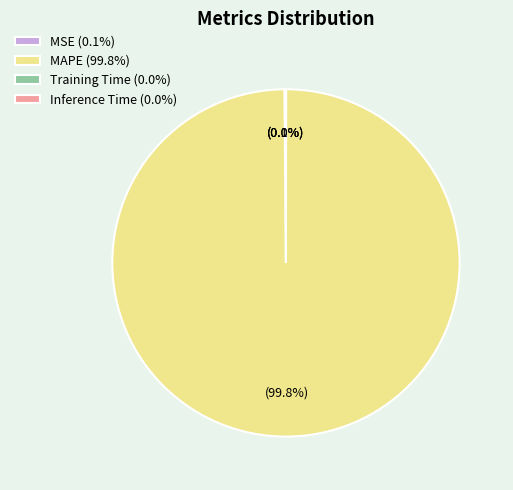

Is there any slice that represents more than half of the pie?

Yes